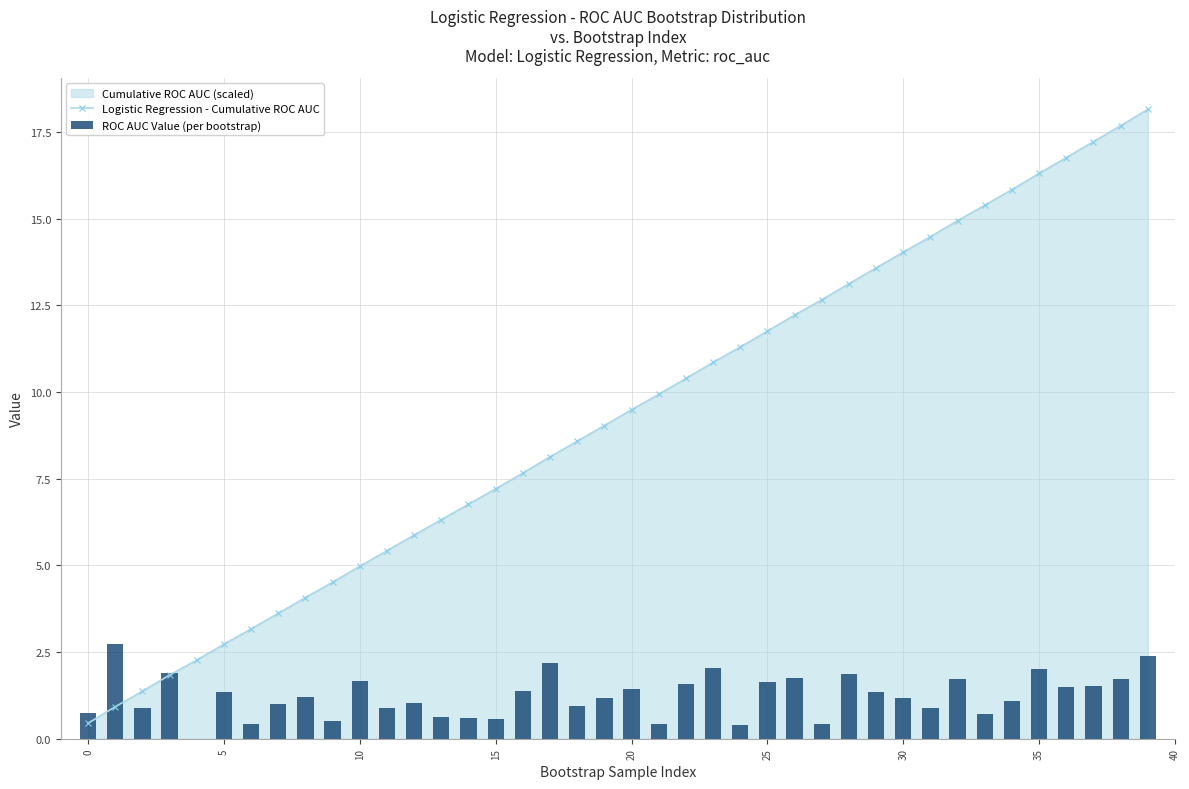

The Logistic Regression - Cumulative ROC AUC series shows 15.8 at 34. True or false?

True